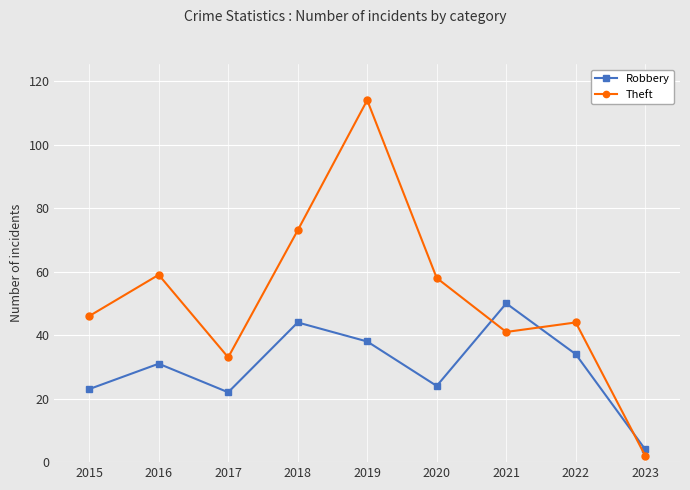

What value does the Theft series have at 2021, to the nearest 10?

40